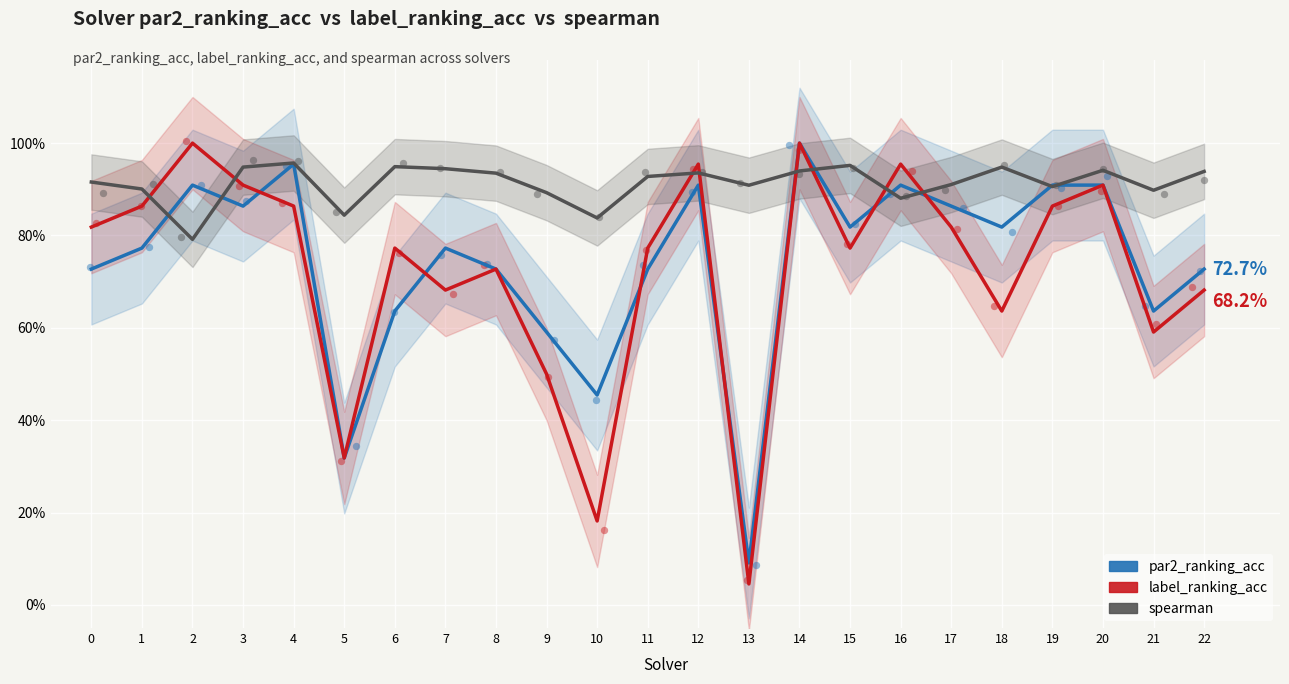

Which series has the largest total across all categories?

spearman